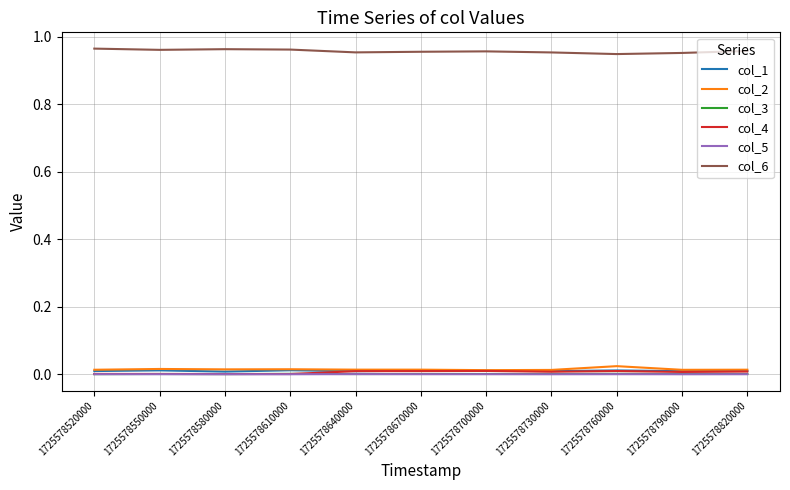

True or false: col_2 and col_6 intersect in this chart.

False